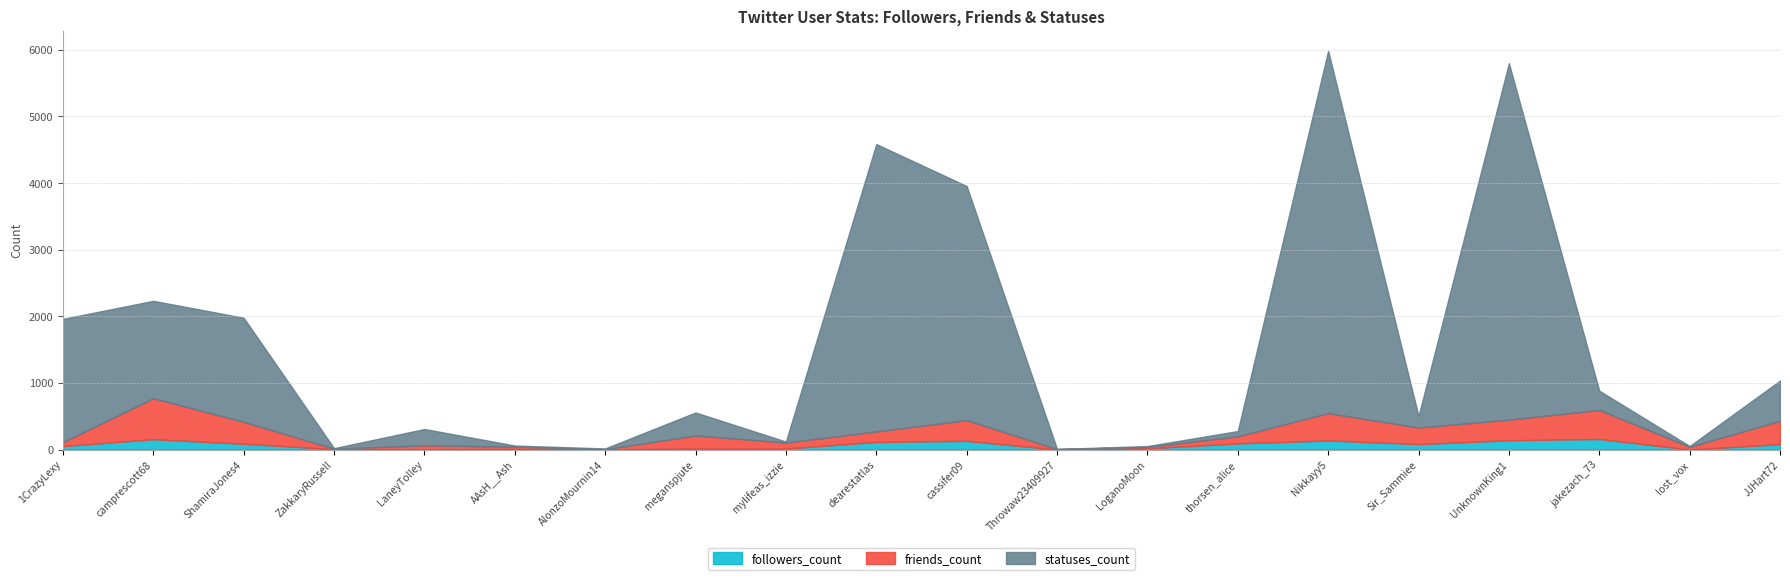

What are all the series names shown in the legend?

followers_count, friends_count, statuses_count